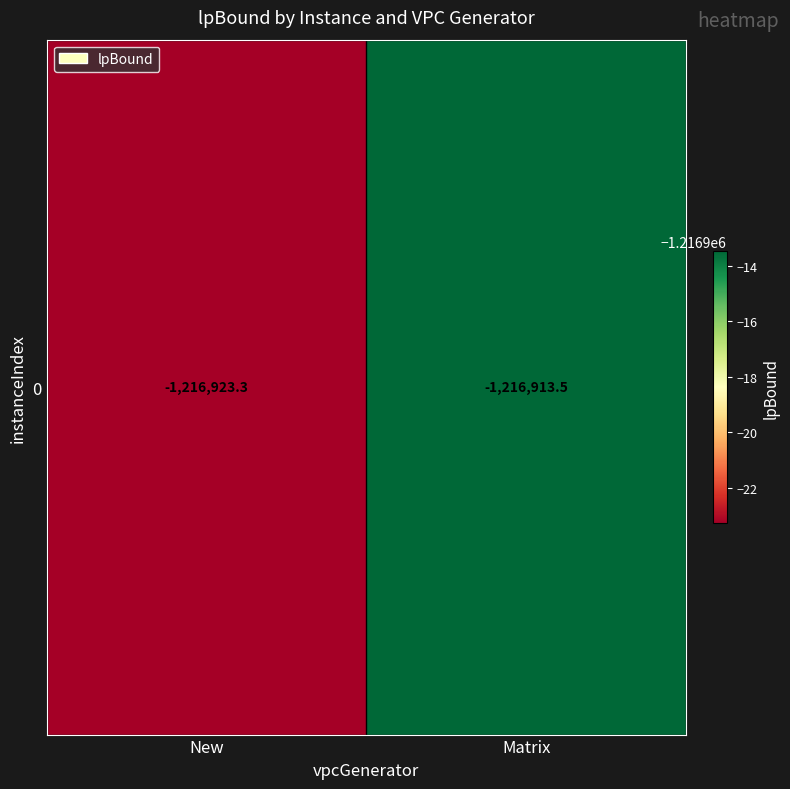

What is the difference between the maximum and minimum values?

9.8